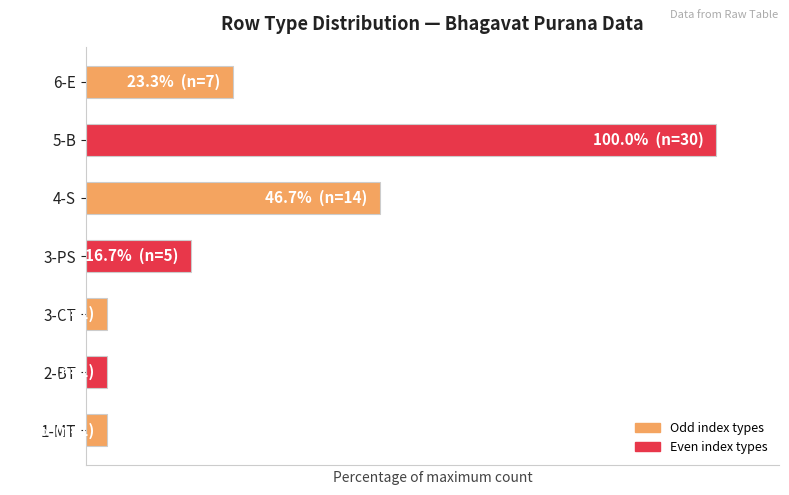

Count the number of categories in the chart.

7